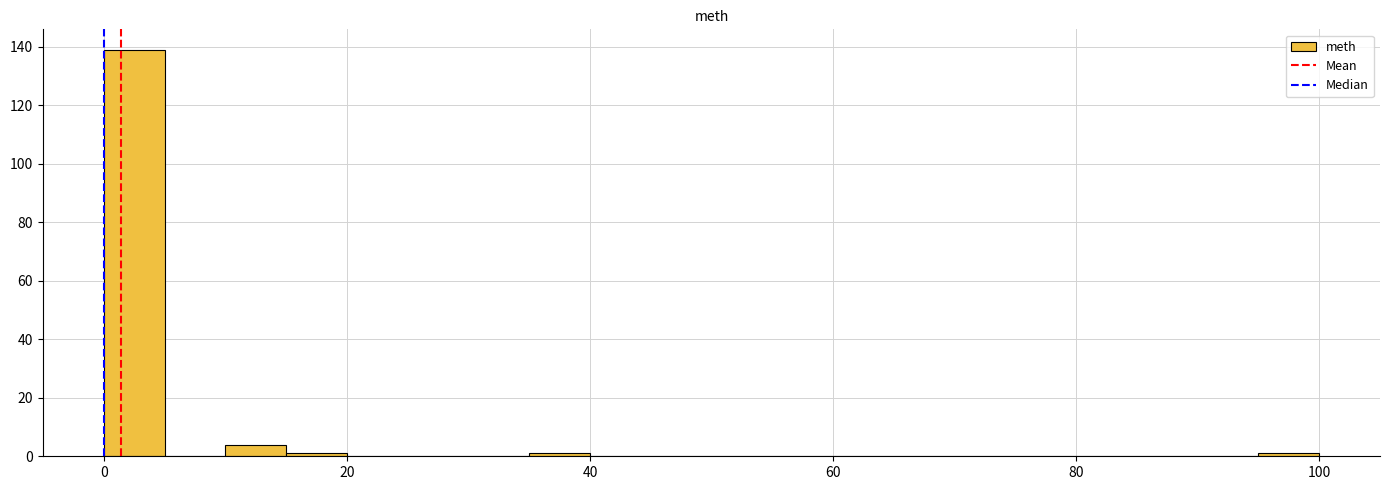

Around what value on the x-axis is the tallest bar? Give the approximate position of its centre, as read against the axis.

2